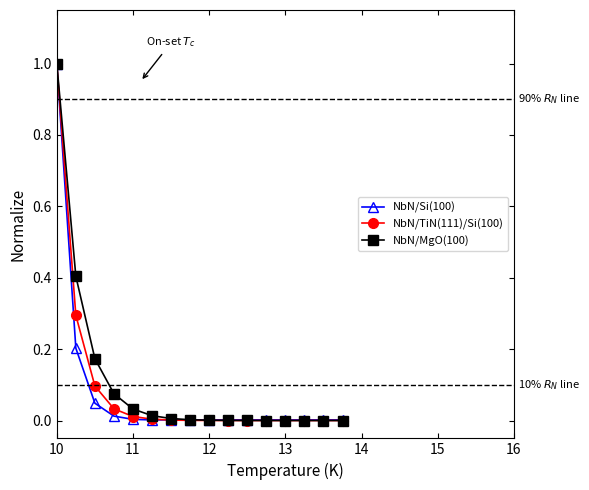

What is the value of the NbN/TiN(111)/Si(100) point at the 2nd from the left?

0.3